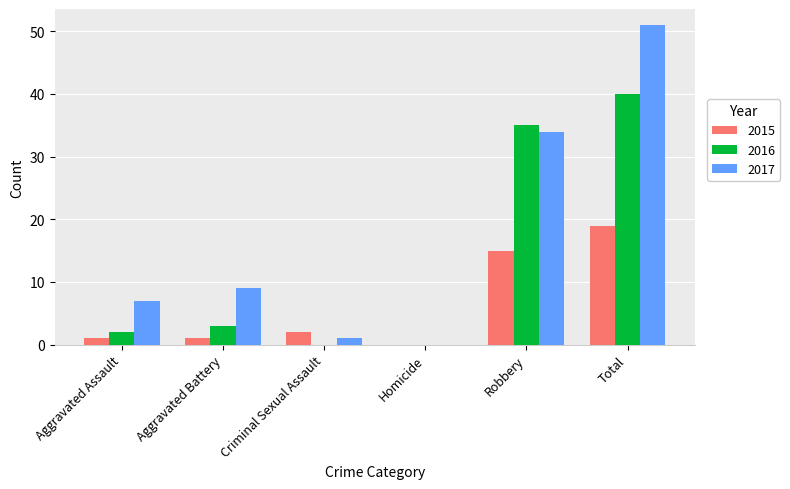

At which label does 2015 reach its peak?

Total